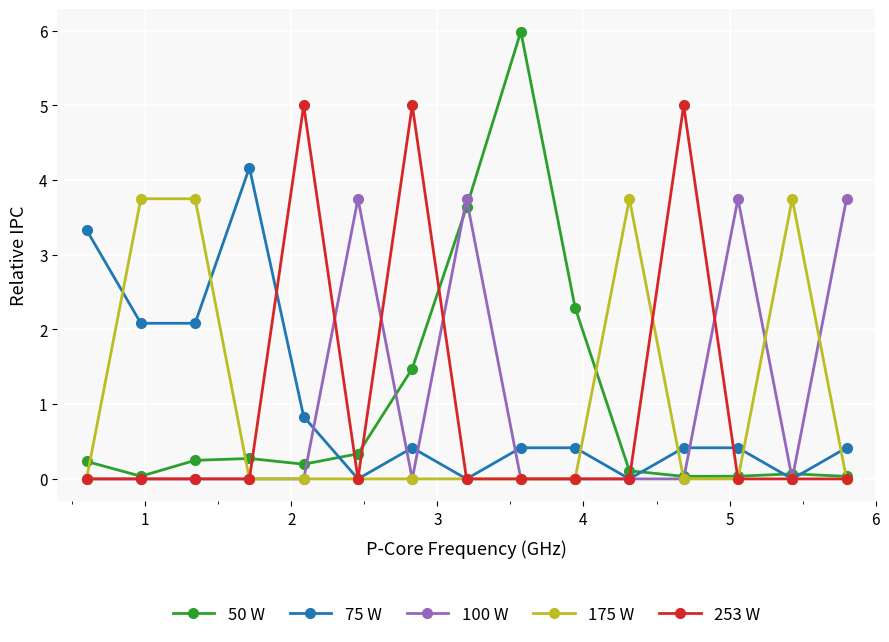

True or false: 50 W and 175 W cross at least once.

True